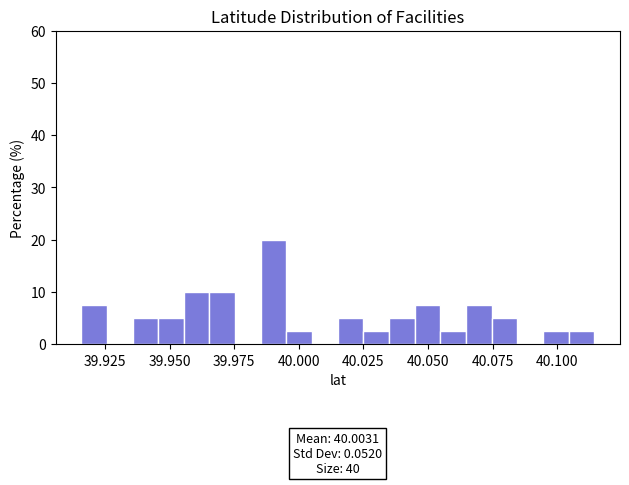

Read against the x-axis, roughly where is the centre of the tallest bar?

39.990